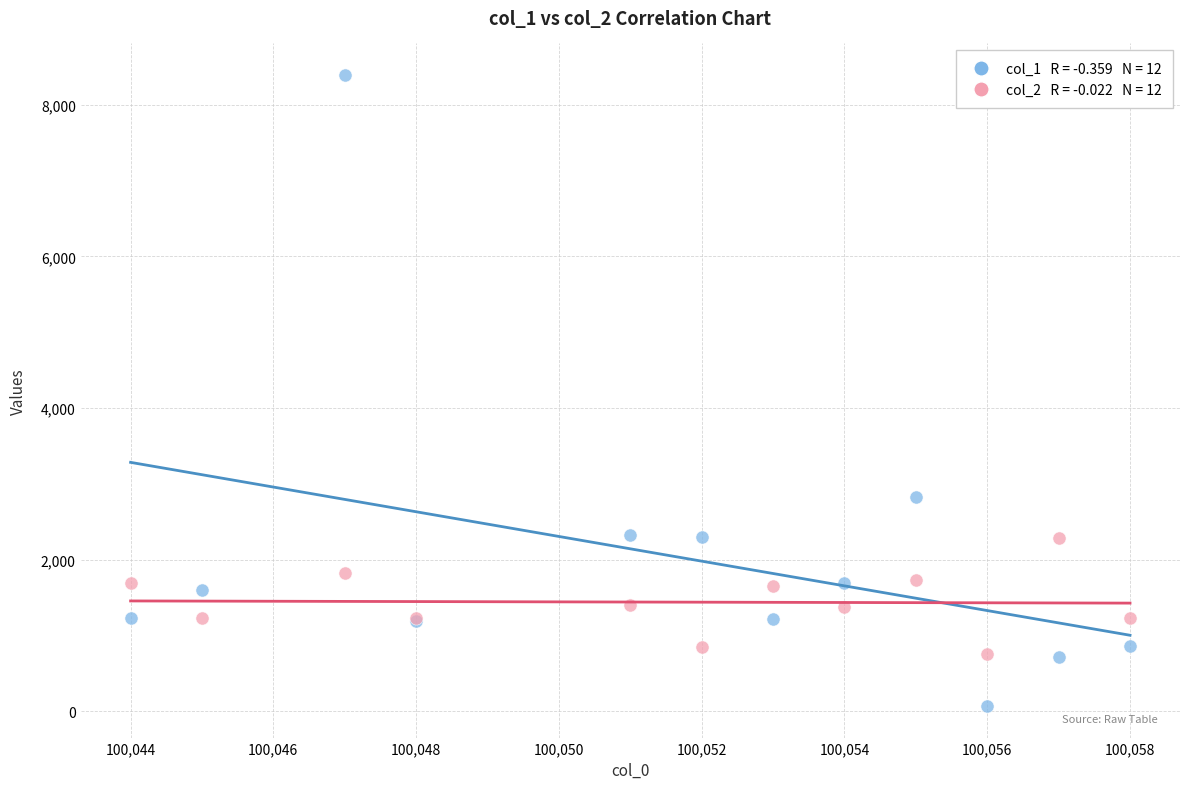

Across all series, what Y value is closest to 4230?

2823